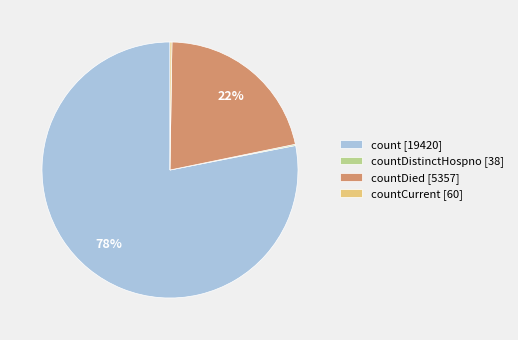

Which slice represents more than half of the pie?

count [19420]